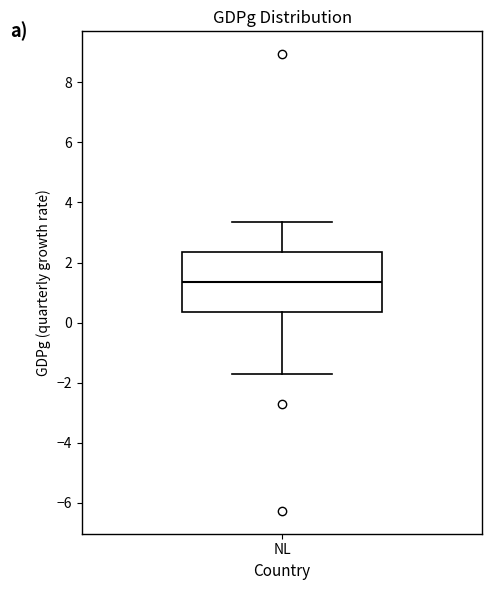

Where does the lower whisker of the box for NL end on the y-axis? The values are not printed on the chart, so give them approximately, as read against the axis.

-1.8